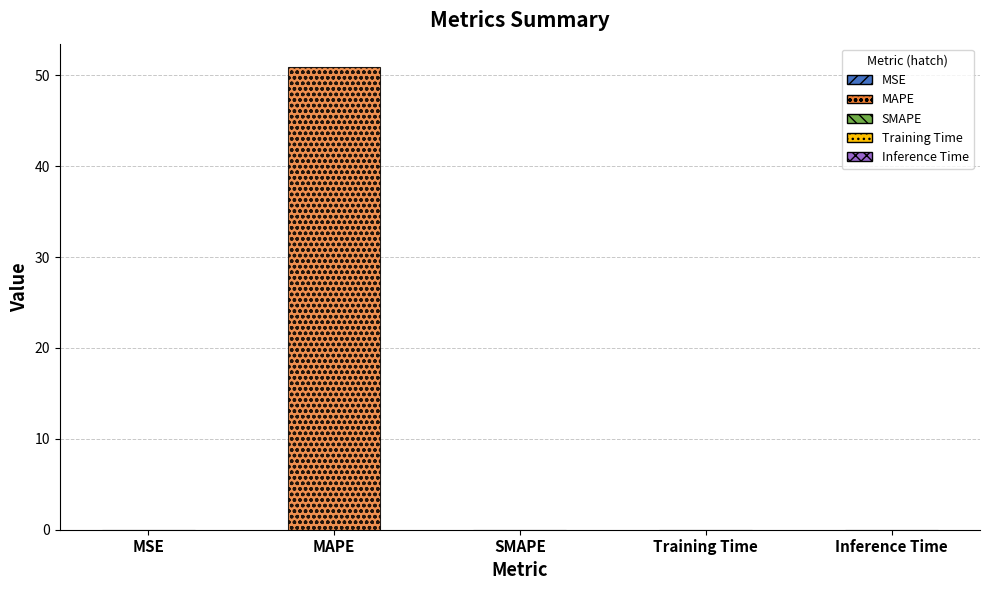

What is the change in value from MAPE to Training Time?

-50.9